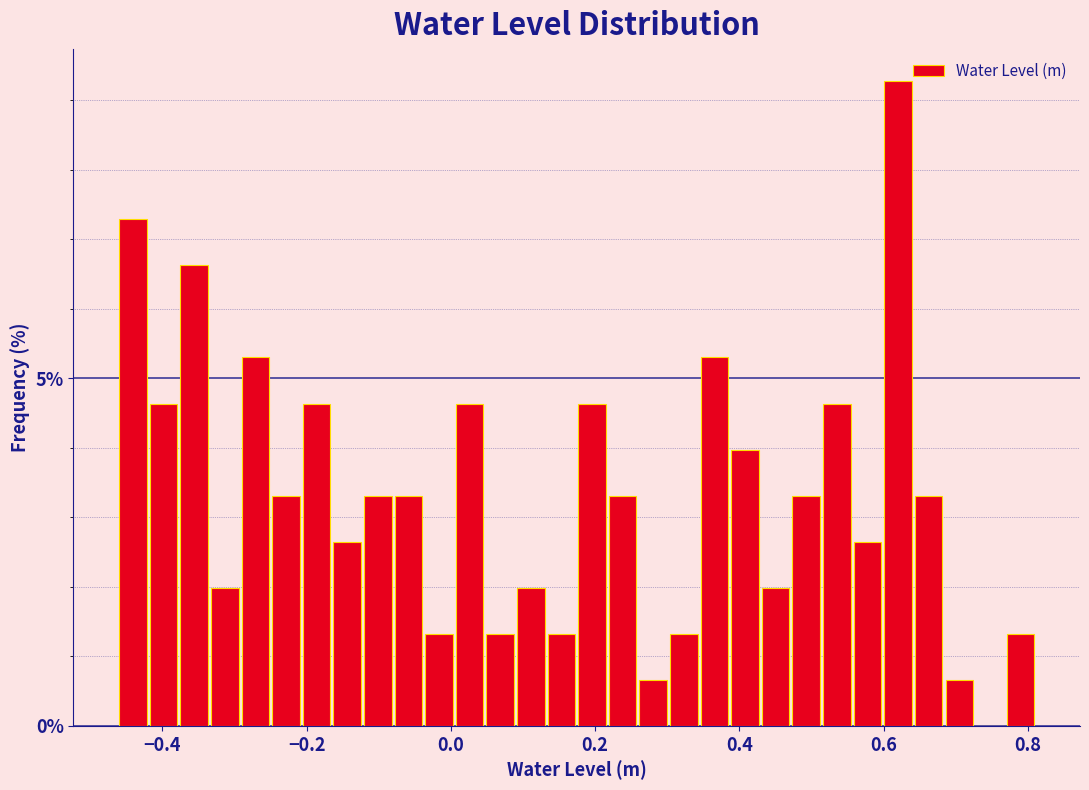

Around what value on the x-axis is the tallest bar? Give the approximate position of its centre, as read against the axis.

0.62